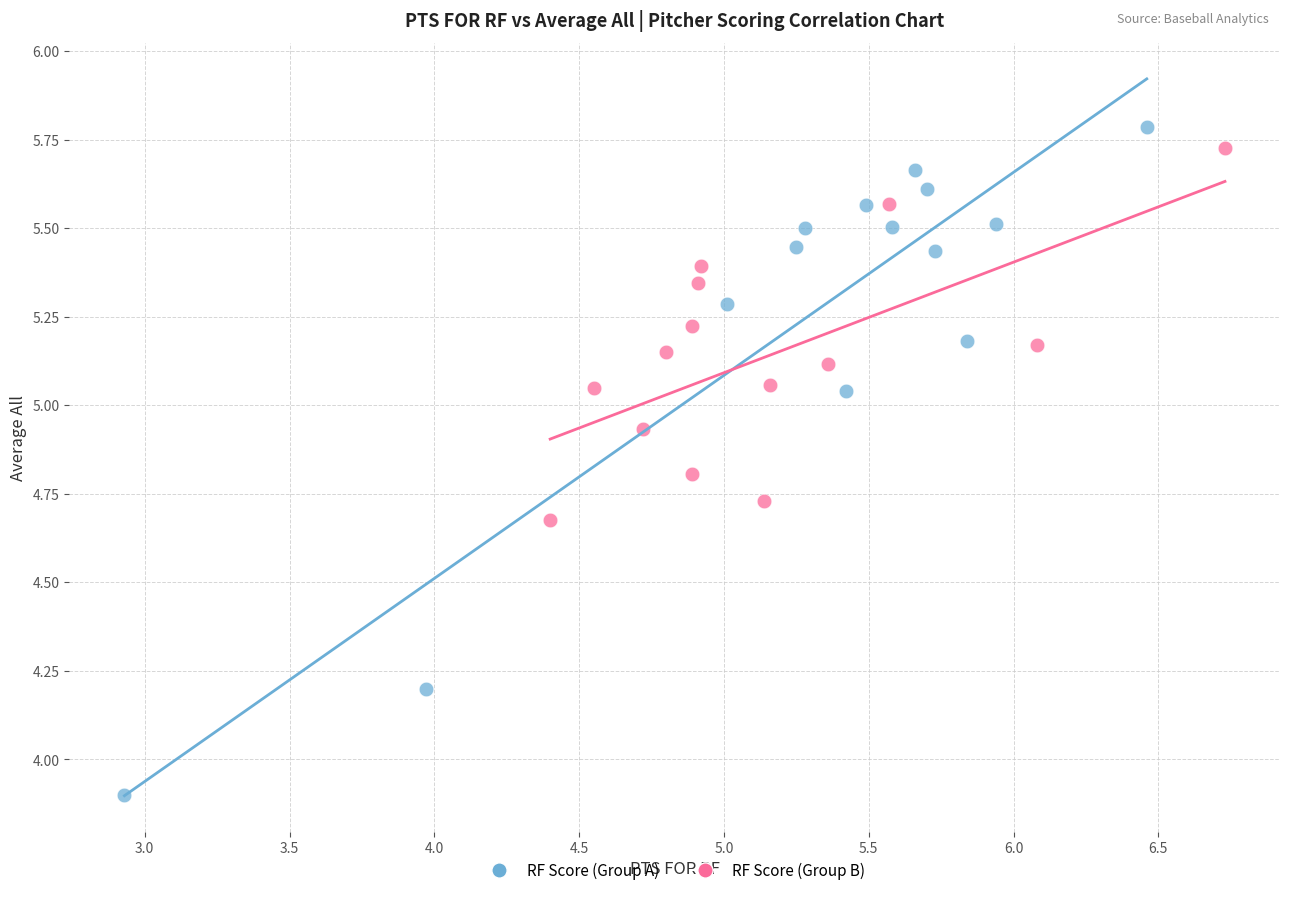

Which series reaches the minimum Y coordinate?

RF Score (Group A)